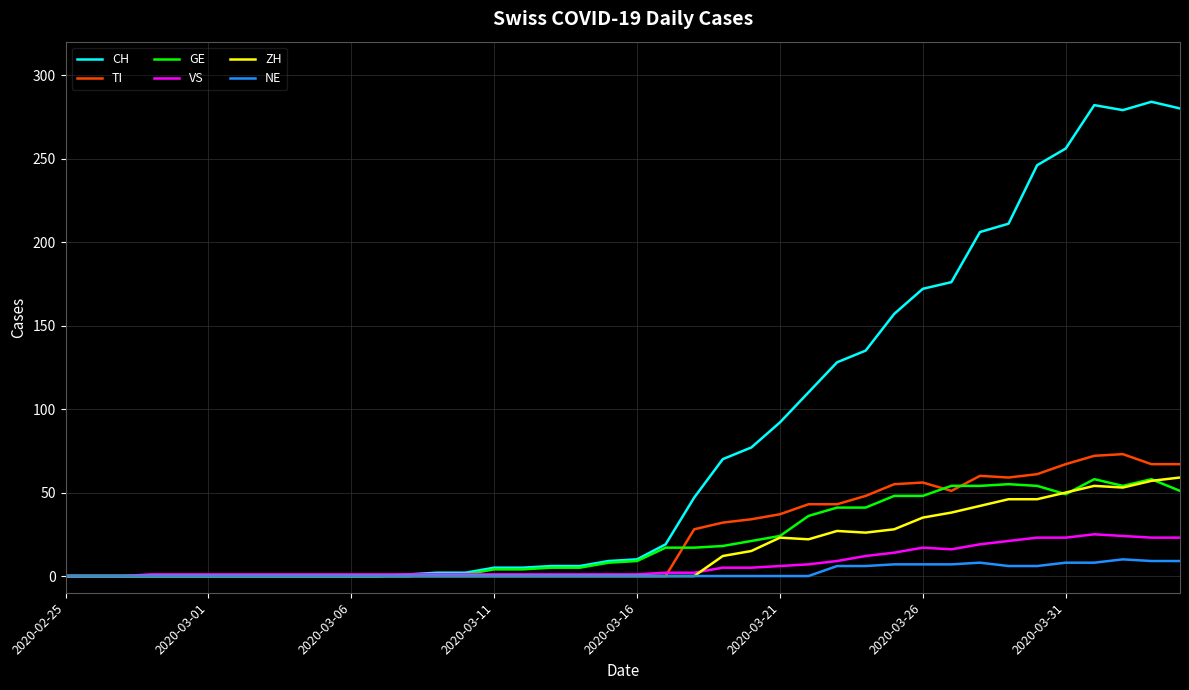

Which series has the widest spread of values?

CH